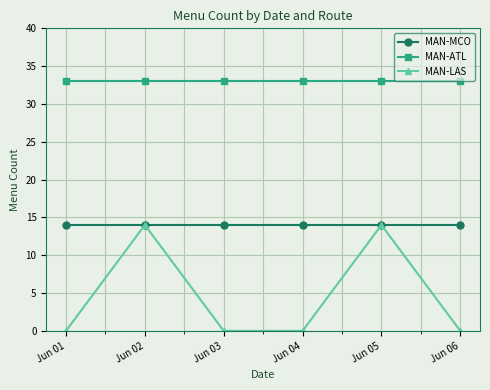

Which series changed the most between Jun 03 and Jun 05?

MAN-LAS